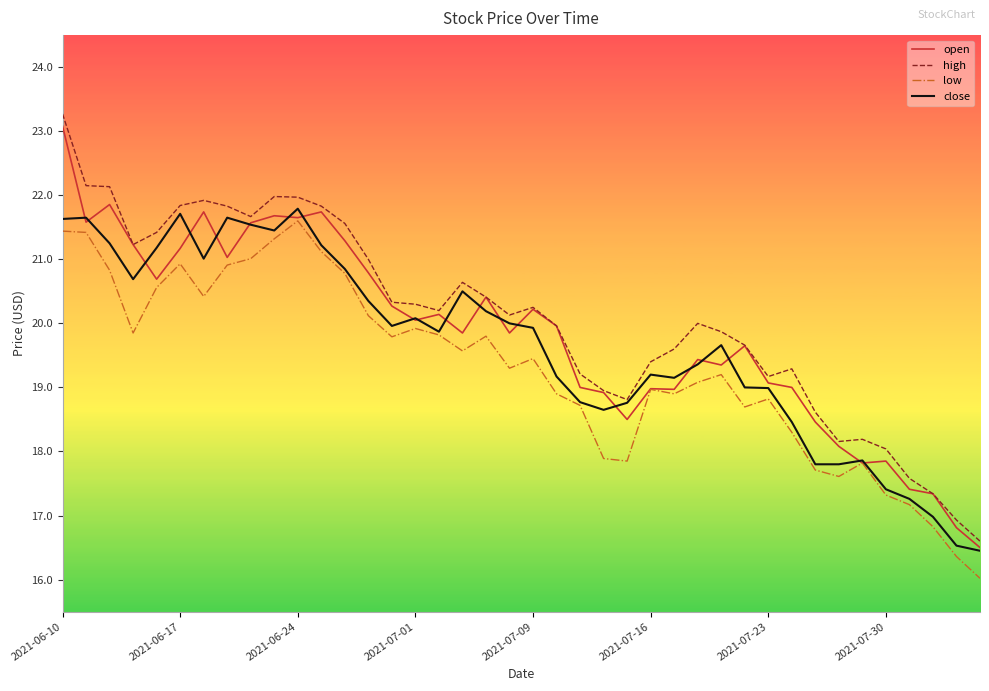

What is the greatest value displayed?

23.3